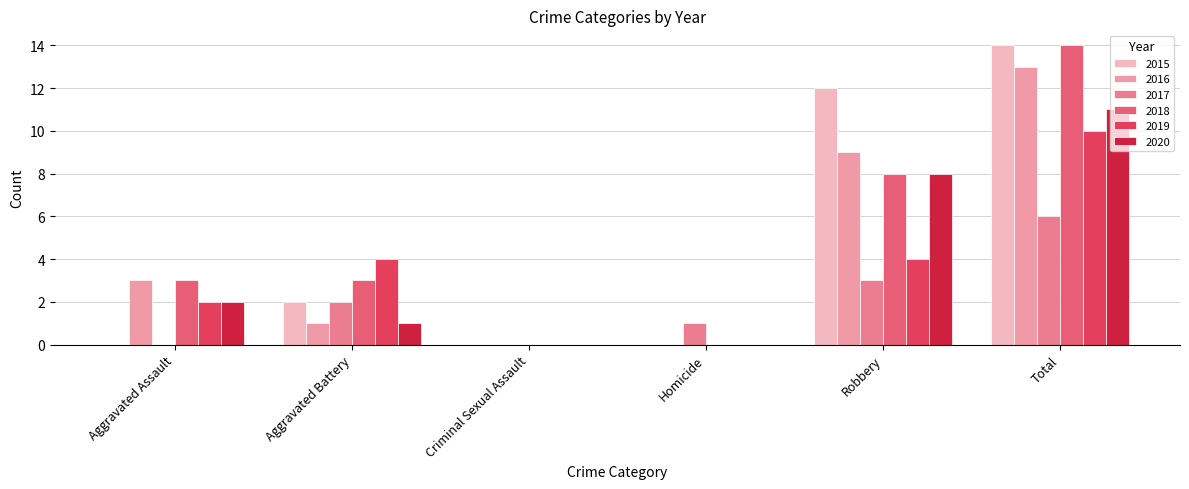

At which label does 2017 first exceed 2?

Robbery